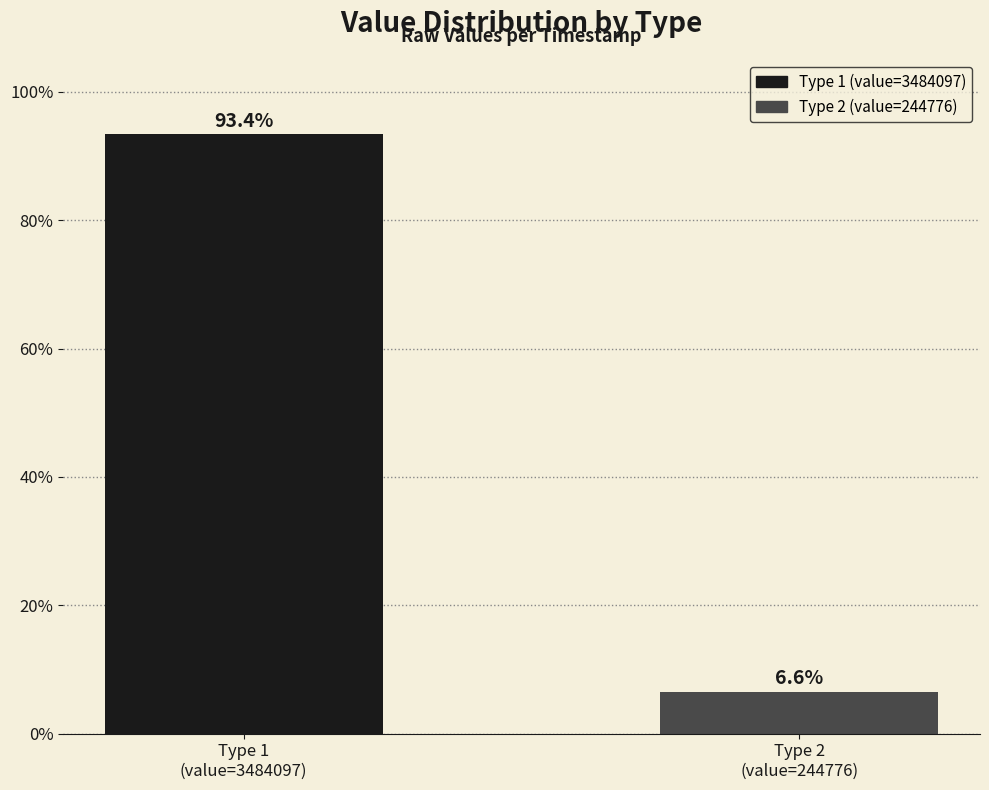

What is the change in value from Type 1
(value=3484097) to Type 2
(value=244776)?

-86.9